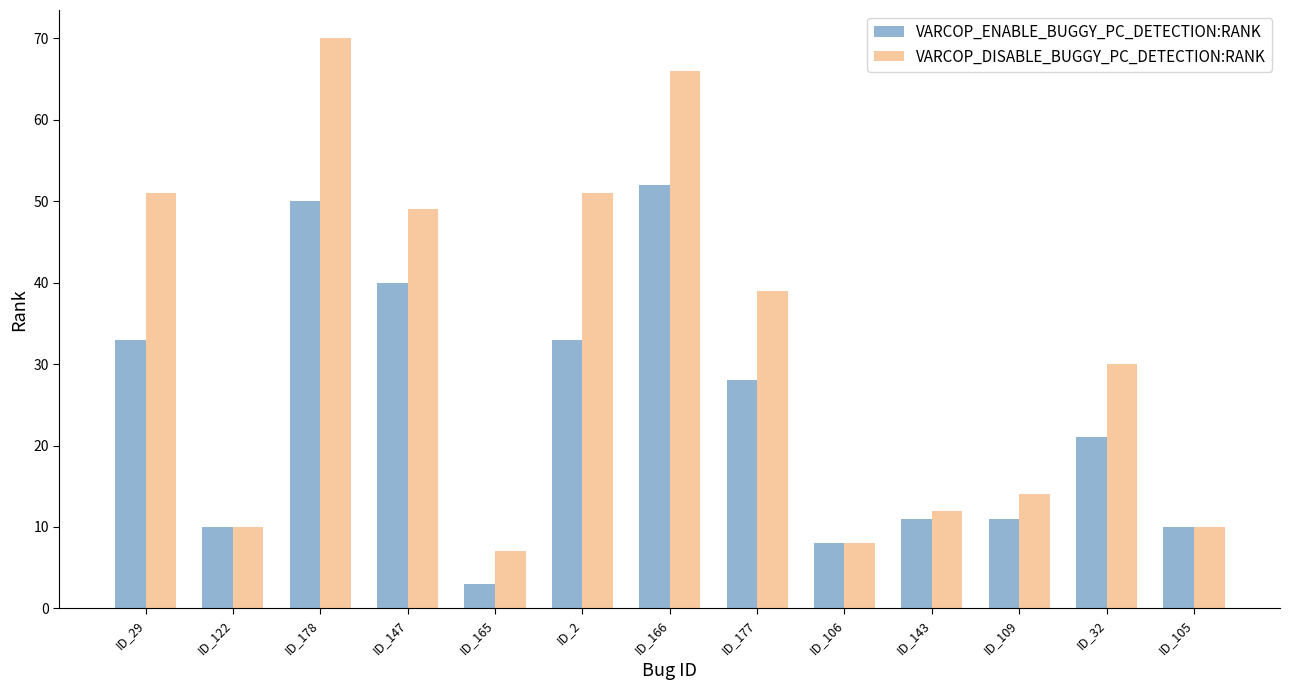

What is the sum of the VARCOP_ENABLE_BUGGY_PC_DETECTION:RANK values at ID_105 and ID_178?

60